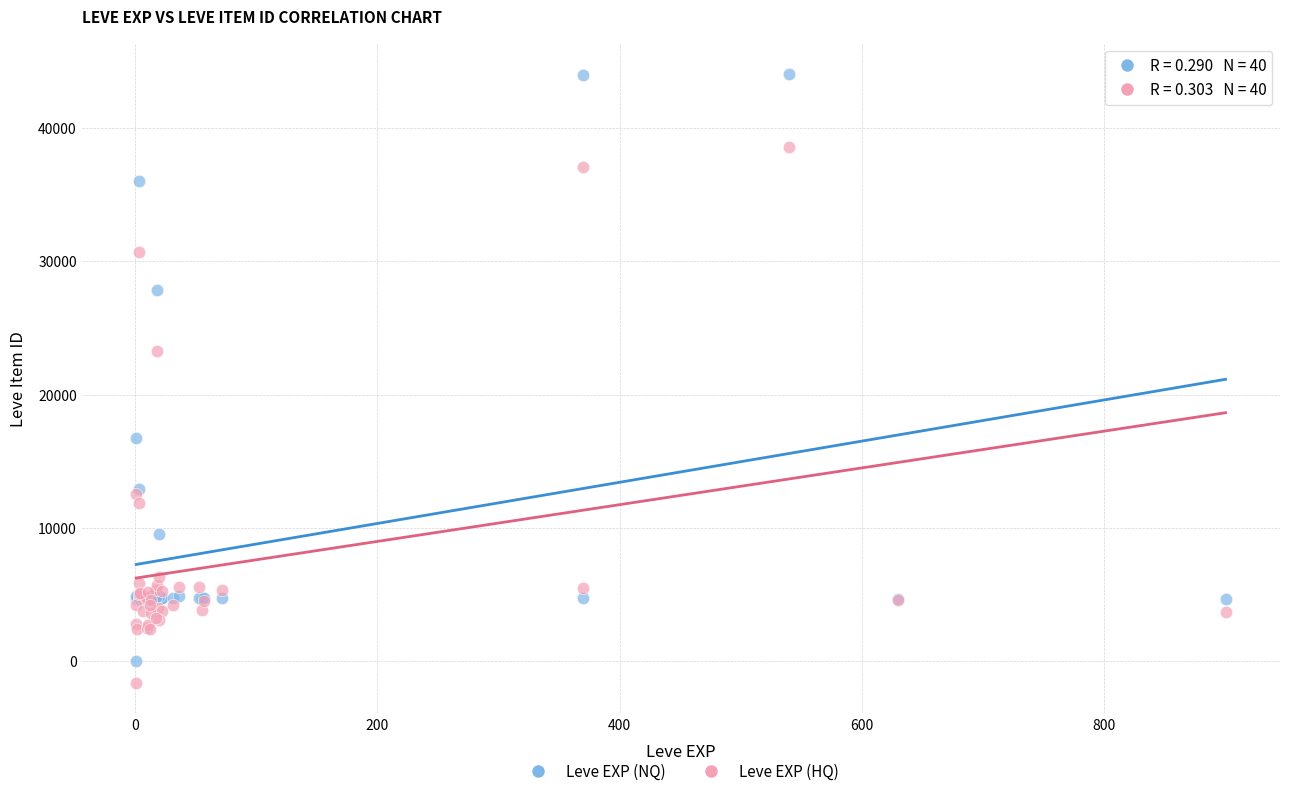

Which series reaches the maximum Y coordinate?

Leve EXP (NQ)